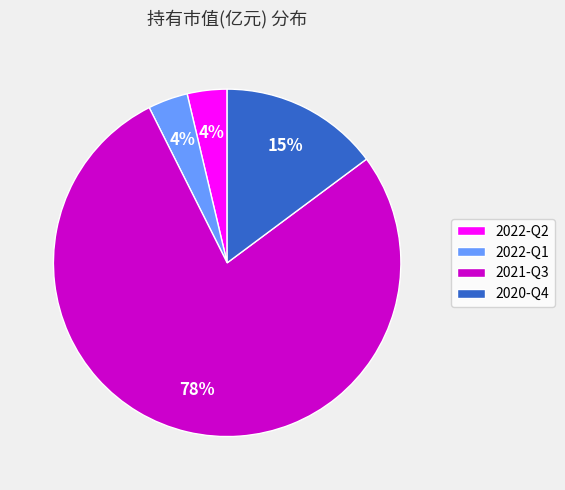

How many slices are in this pie chart?

4